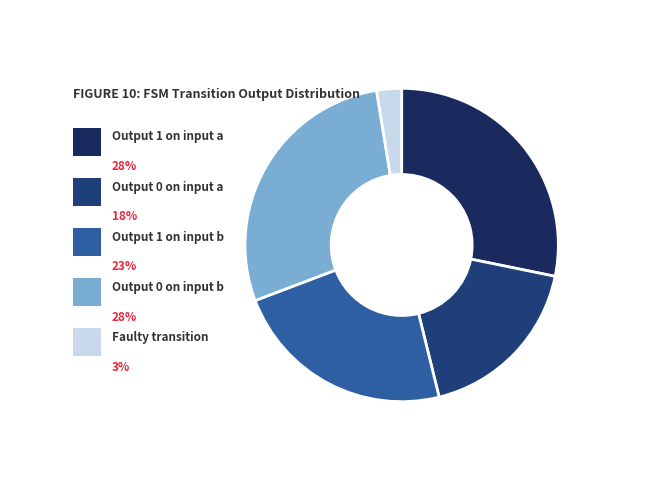

To the nearest percent, what is the difference between the largest and smallest slice percentages?

26%